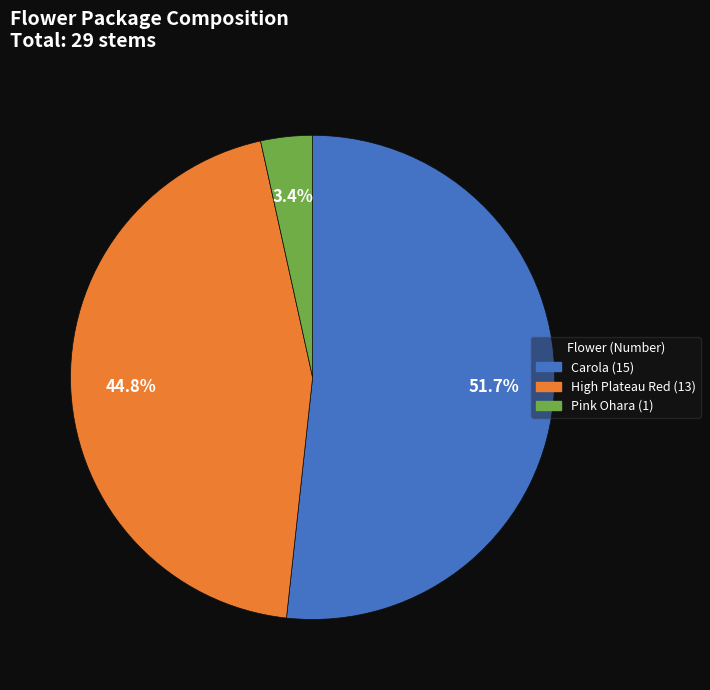

How many segments does this pie chart have?

3